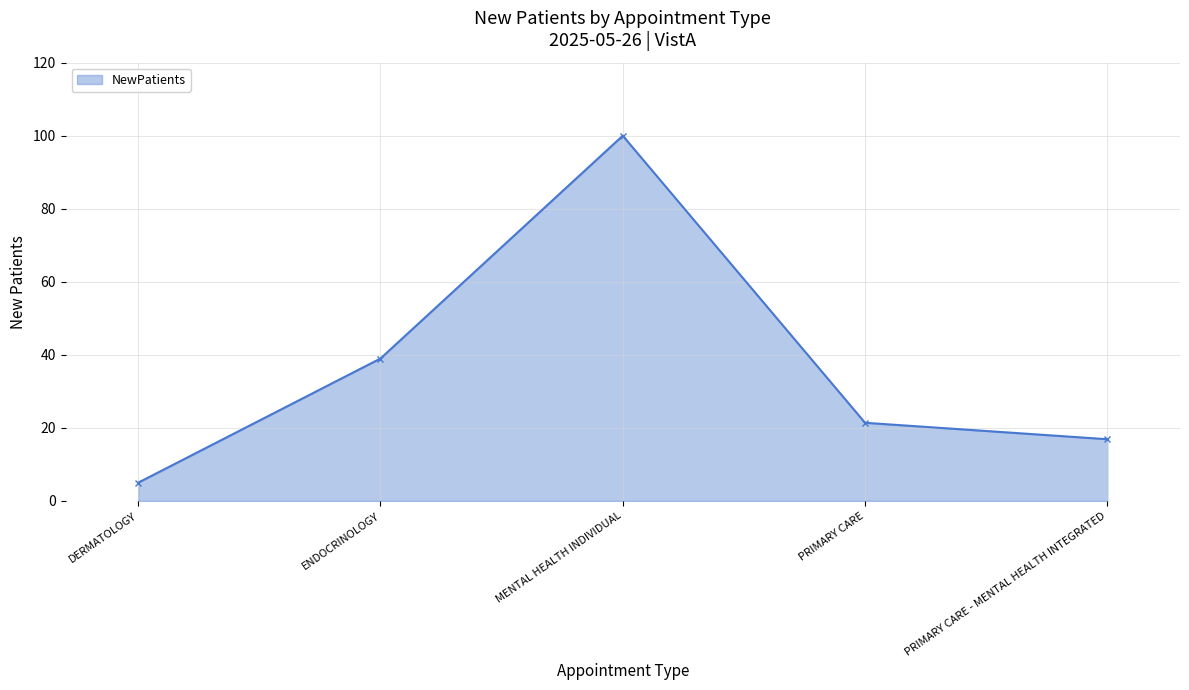

At which label does the data first exceed 21?

ENDOCRINOLOGY